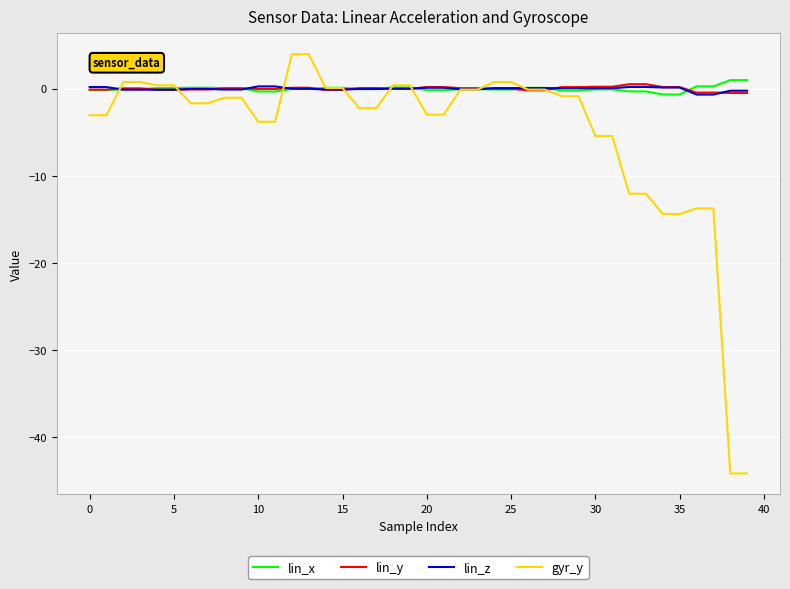

True or false: lin_y and gyr_y cross at least once.

True